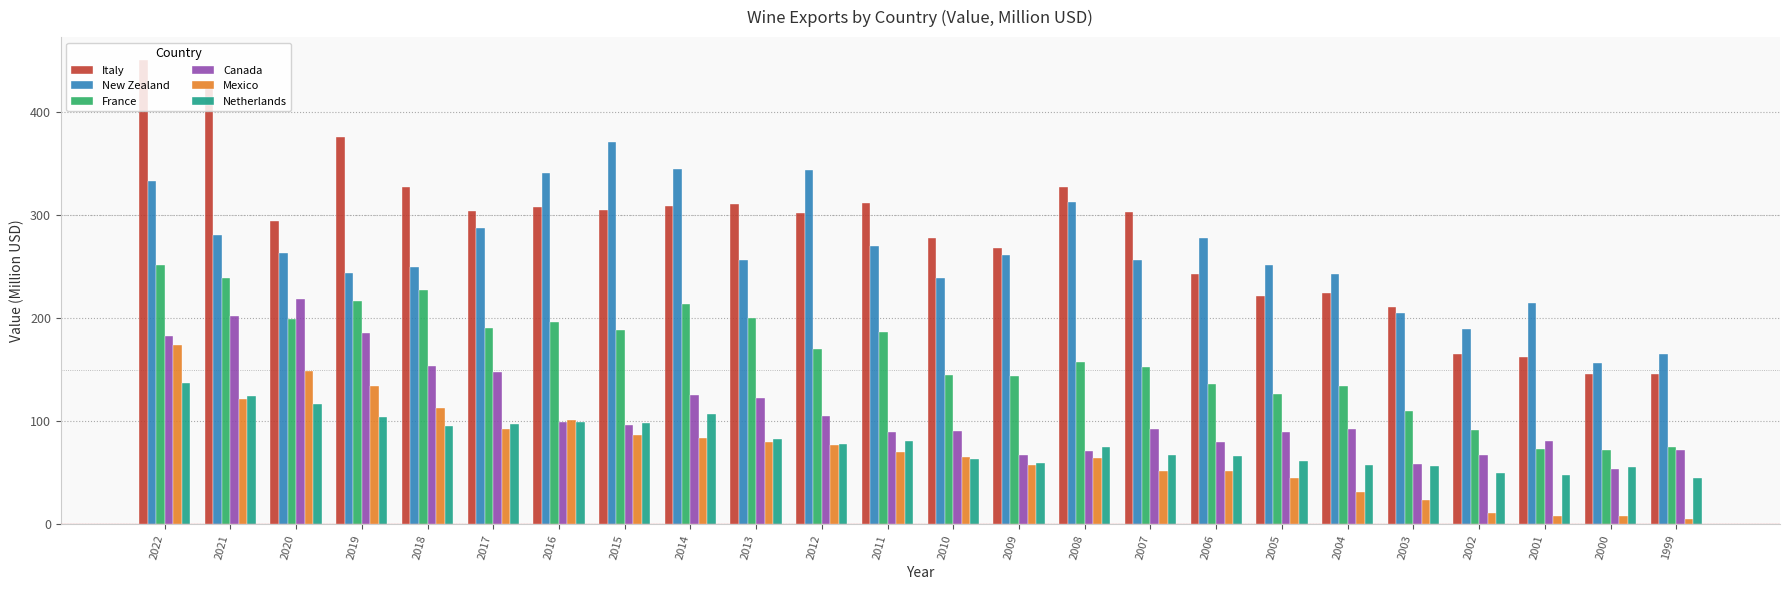

Which category has the highest value in the Mexico series?

2022